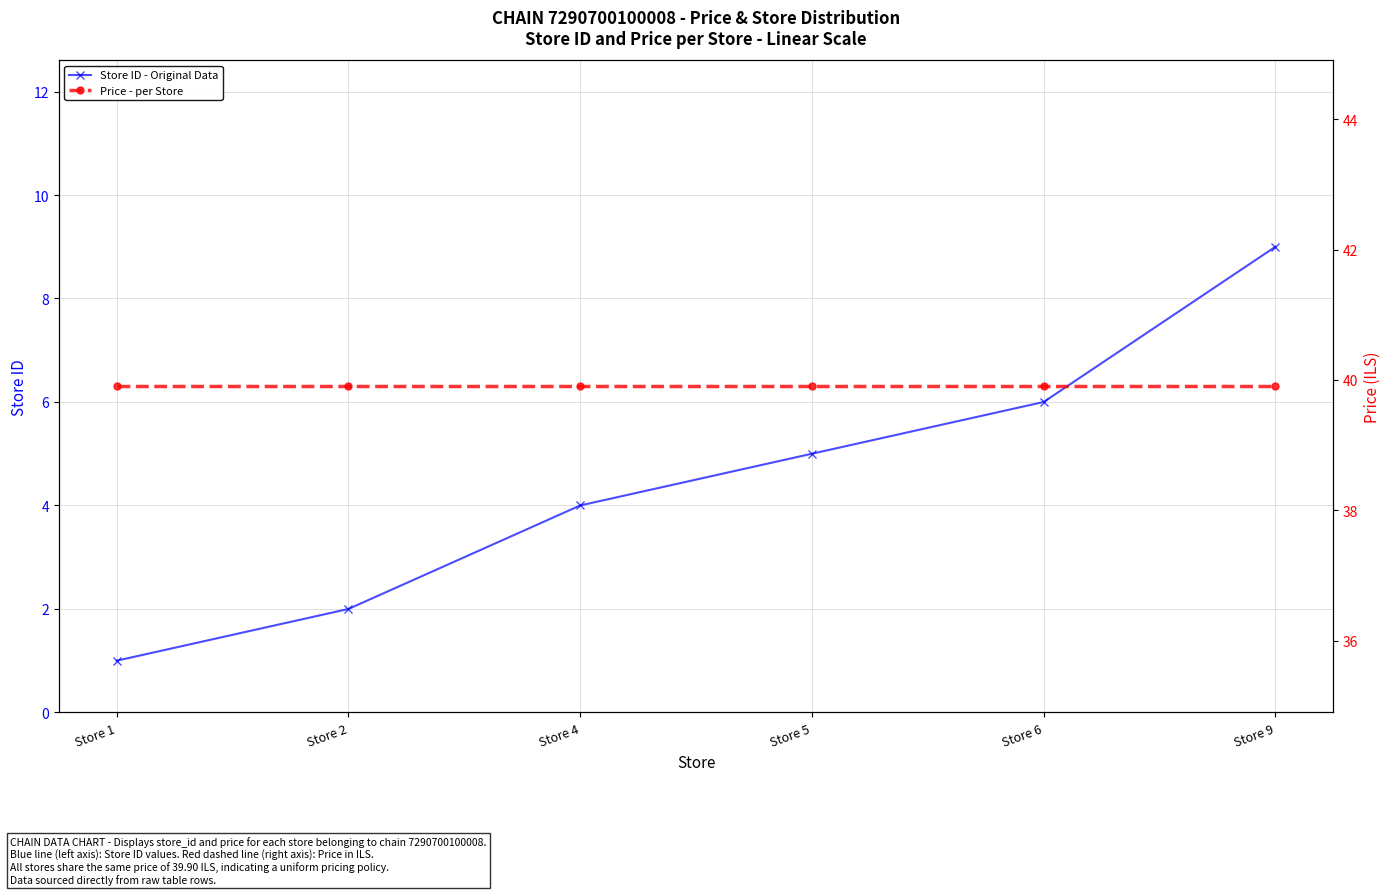

What is the approximate value of Price - per Store at Store 9?

39.9